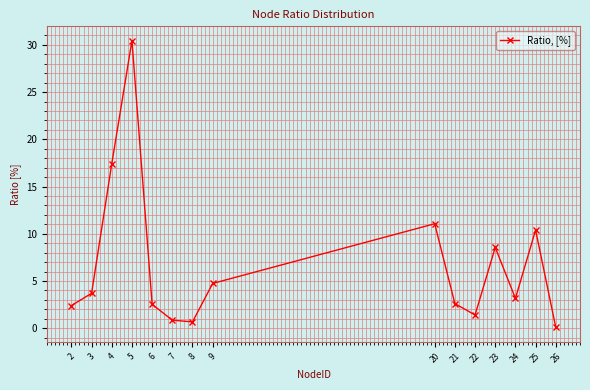

What is the sum of all values?

100.0